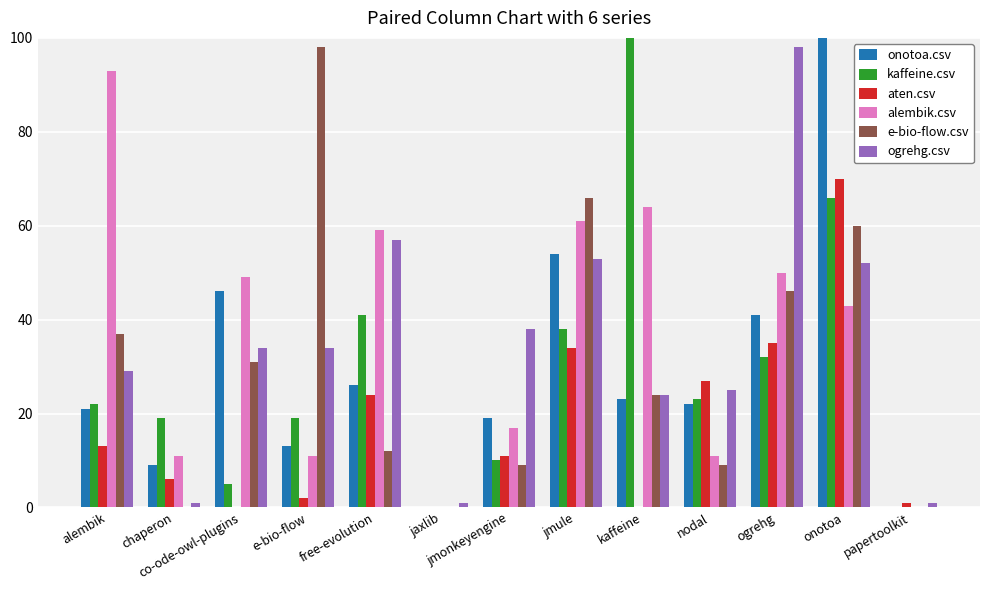

What is the maximum value for e-bio-flow.csv?

98.0